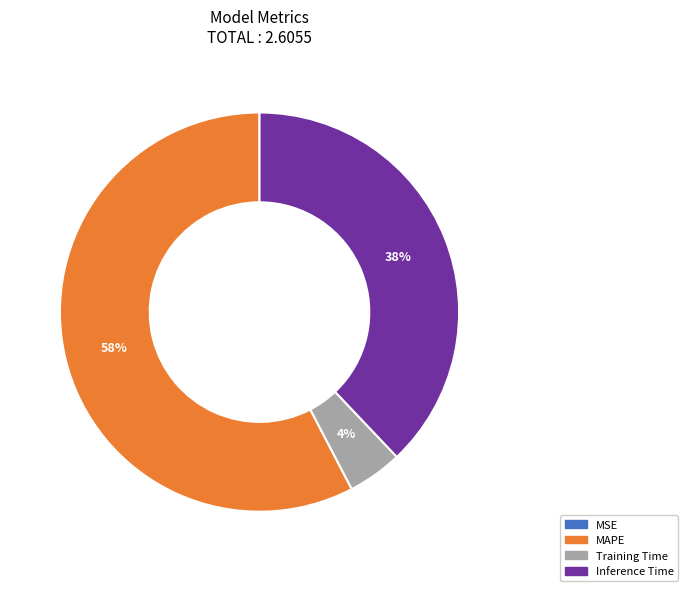

Is the sum of MAPE and Training Time greater than half?

Yes